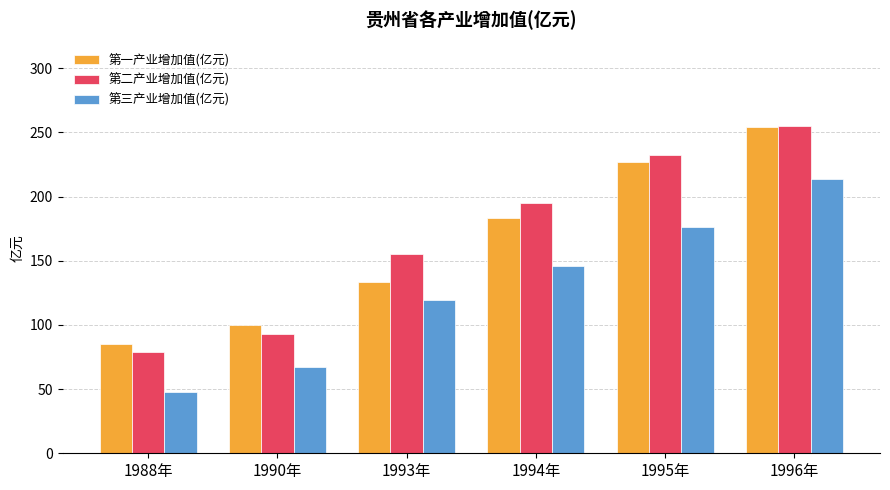

Where is 第一产业增加值(亿元) nearest to the value 169?

1994年